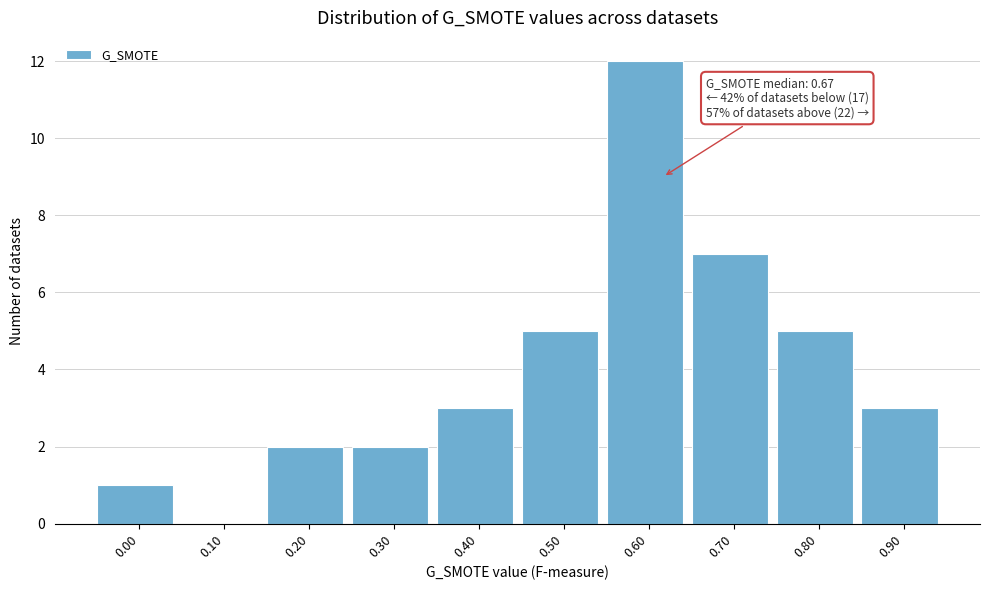

Reading right to left, transcribe all the data shown in this chart.

0.90=3	0.80=5	0.70=7	0.60=12	0.50=5	0.40=3	0.30=2	0.20=2	0.10=0	0.00=1